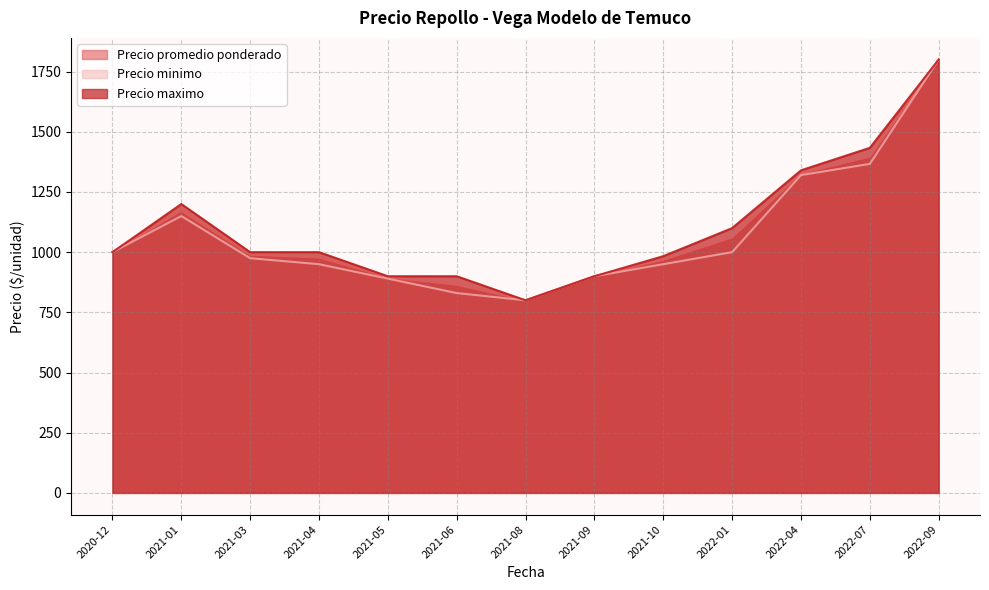

What is the difference between the maximum and minimum values in the Precio promedio ponderado series?

1000.0